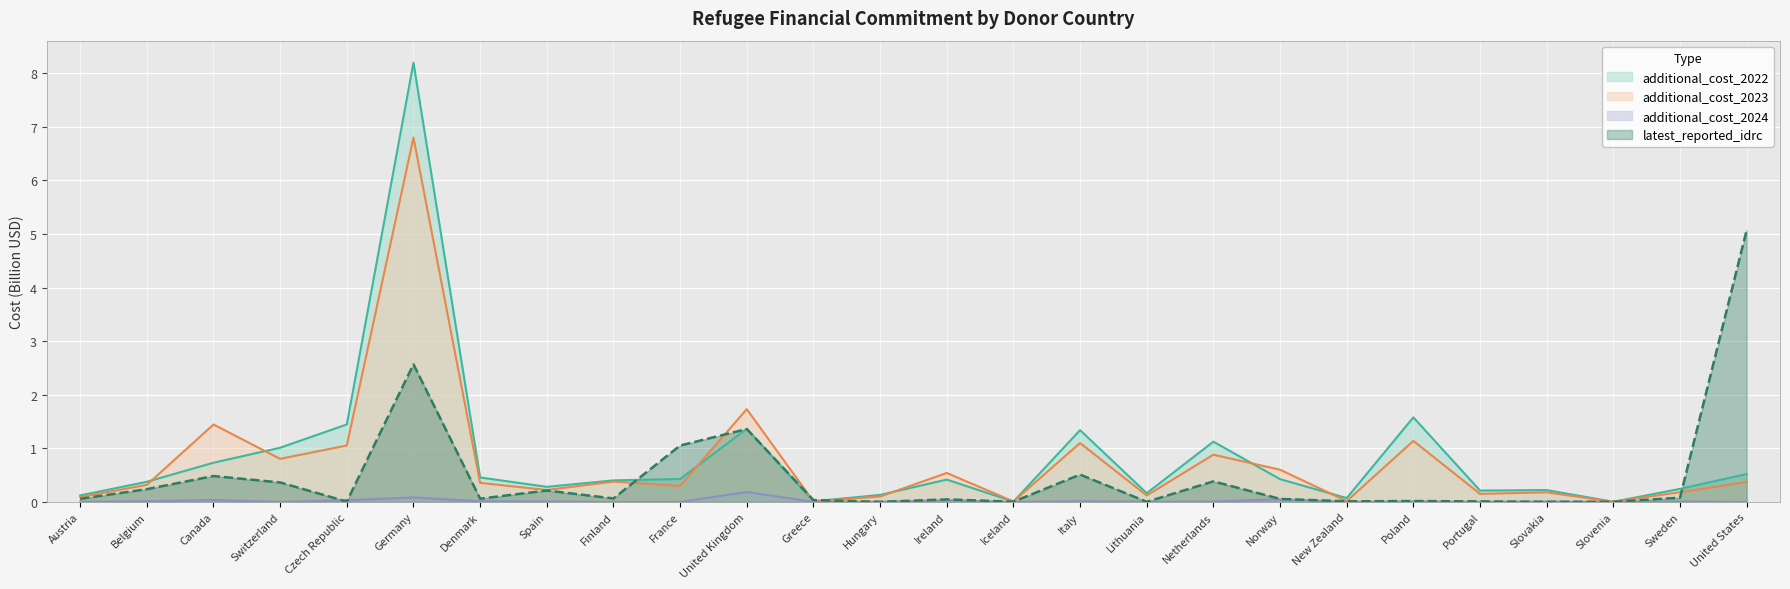

What are all the series names shown in the legend?

additional_cost_2022, additional_cost_2023, additional_cost_2024, latest_reported_idrc